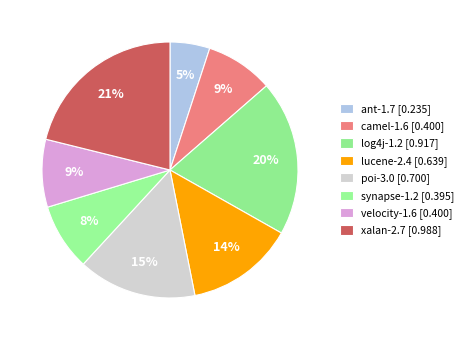

True or false: log4j-1.2 accounts for 28% of the total.

False